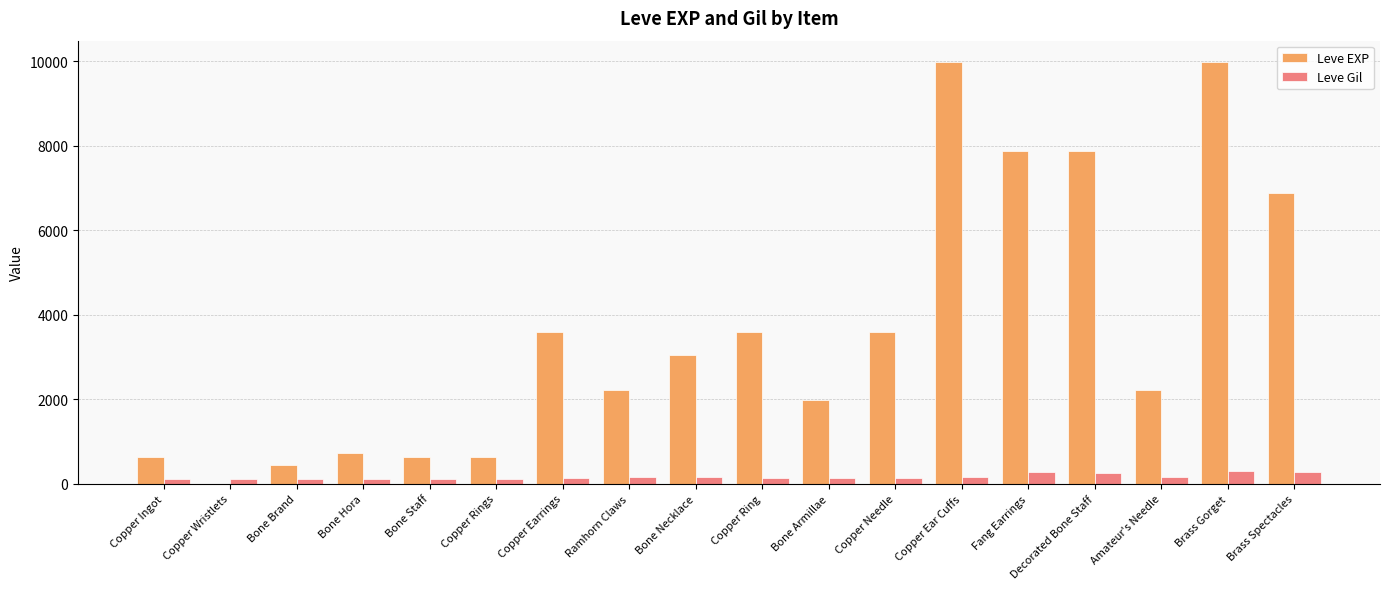

The value of Leve Gil at Copper Needle is 139. True or false?

True